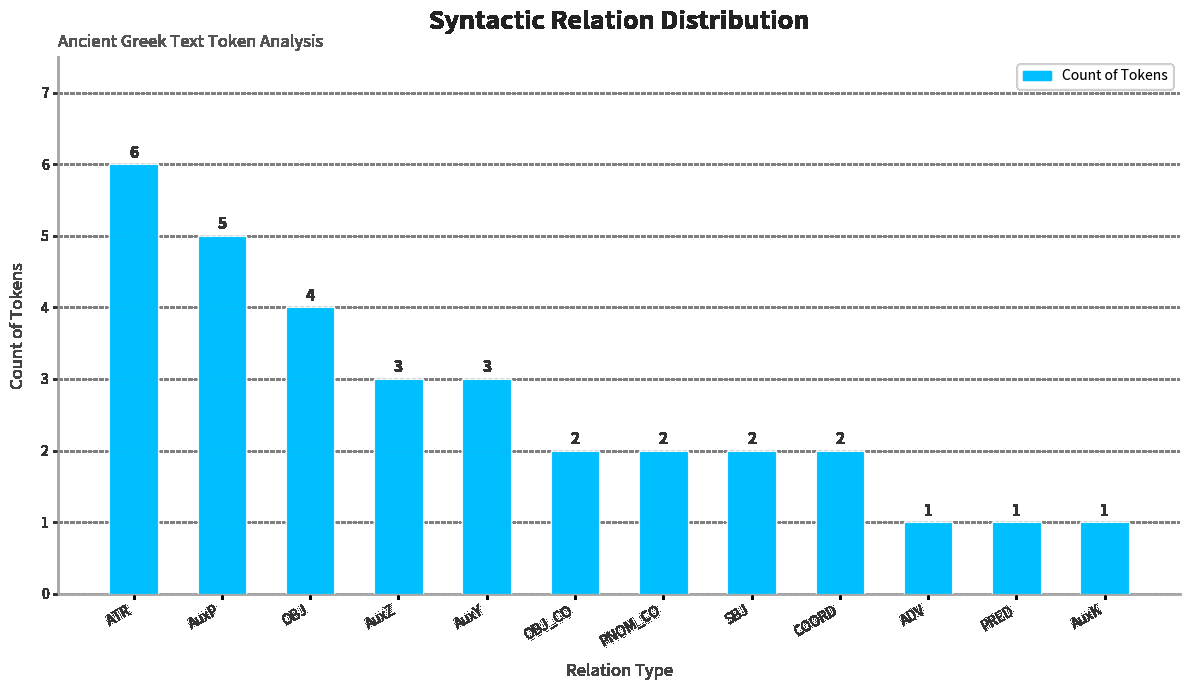

Approximately how many times larger is the value at AuxK compared to PNOM_CO?

0.5